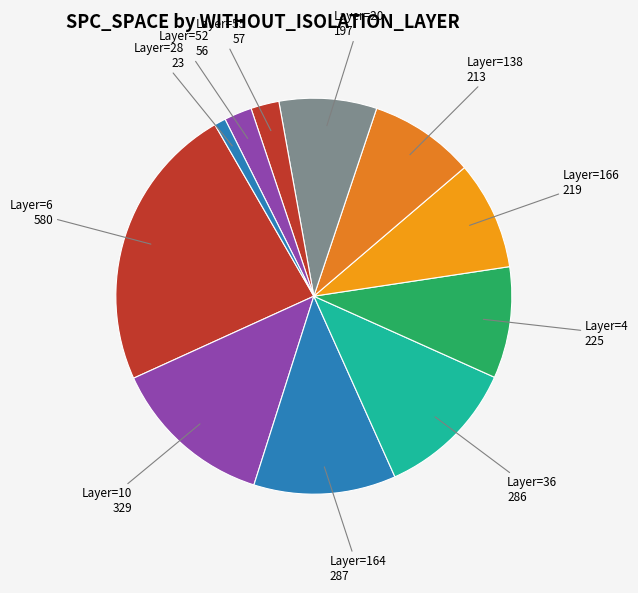

How many slices are in this pie chart?

11